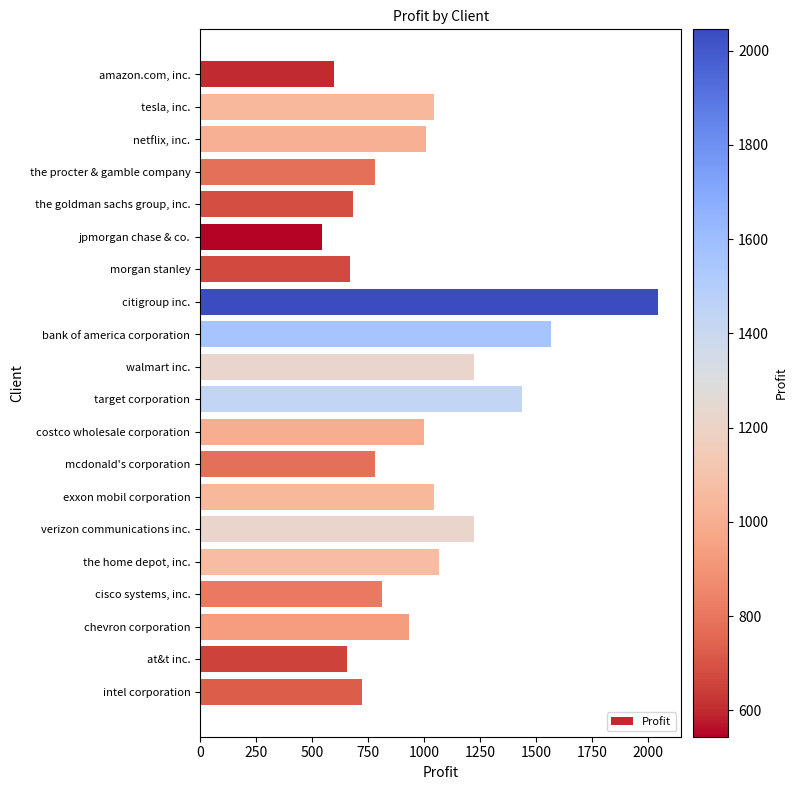

True or false: the data shows 1220 at walmart inc..

True